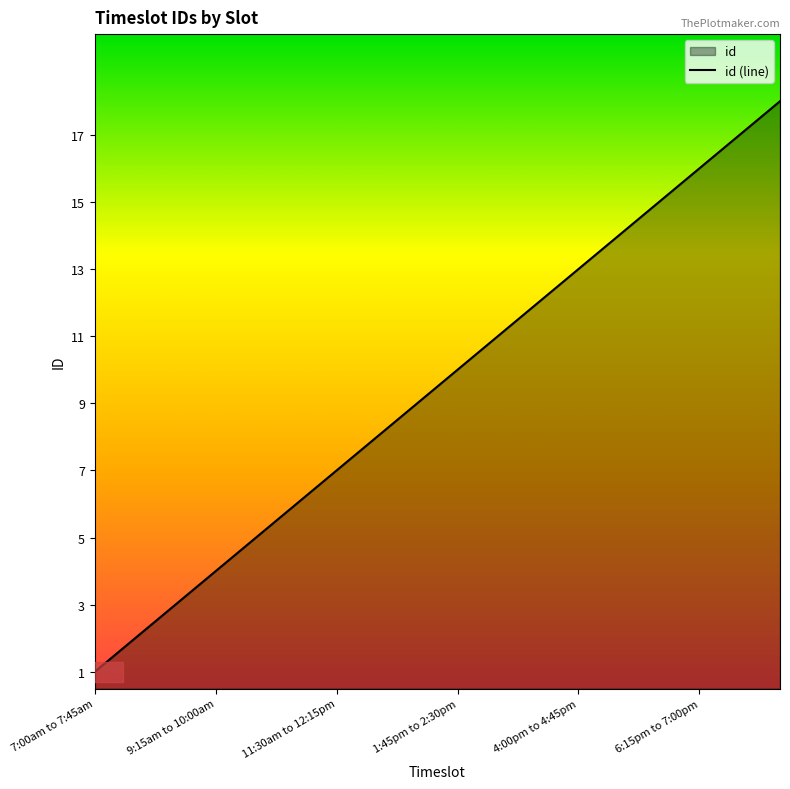

What is the difference between the maximum and minimum values?

17